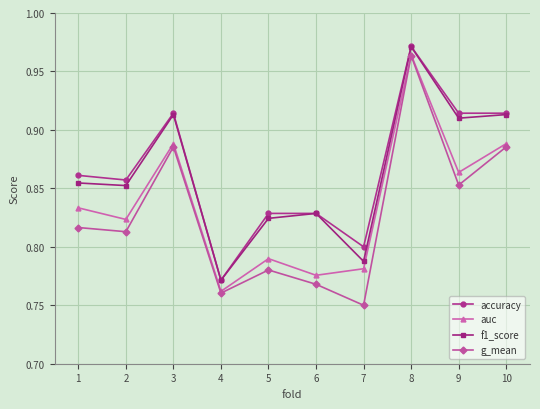

True or false: g_mean and accuracy cross at least once.

False